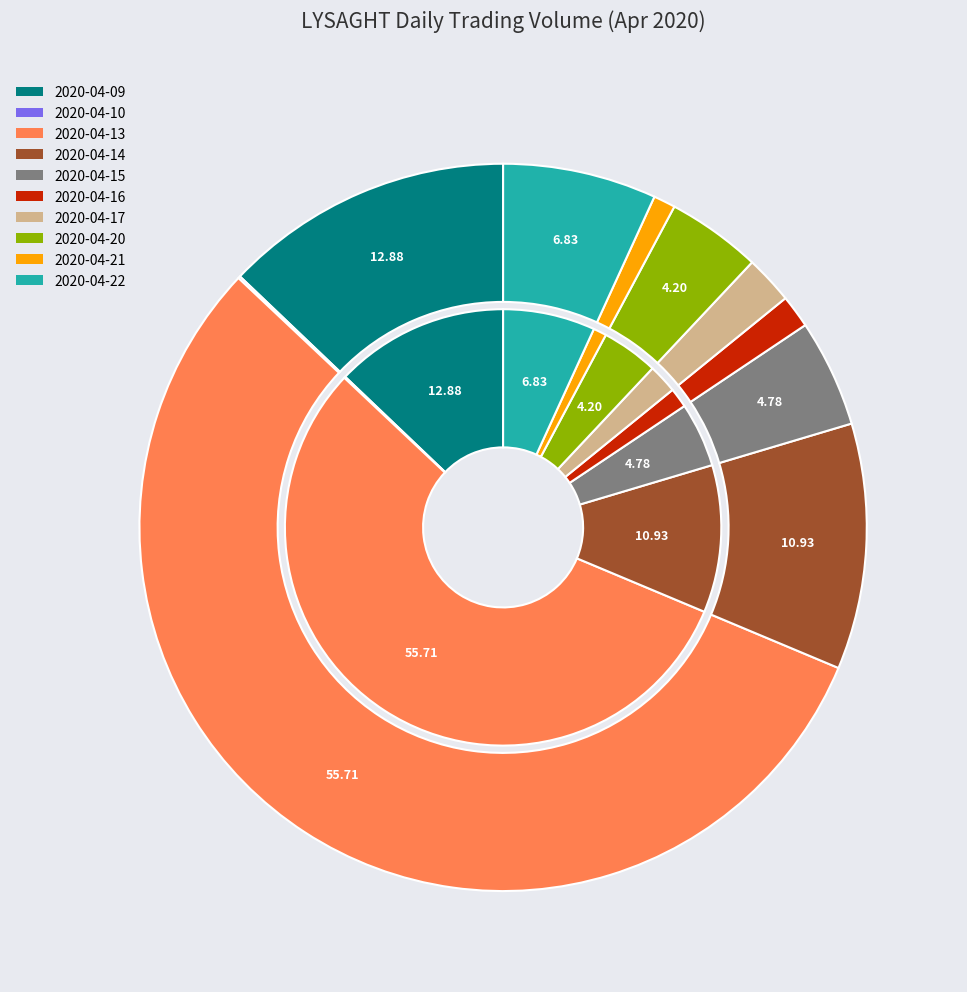

What is the largest slice in the pie chart?

2020-04-13